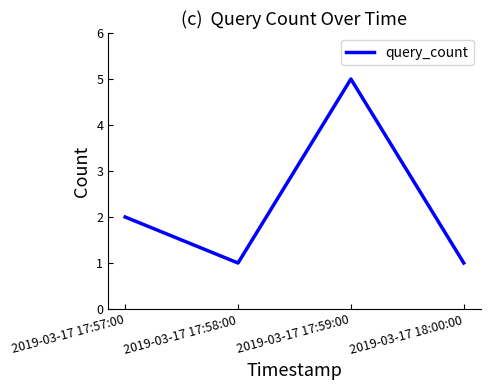

At which label is the value closest to 3?

2019-03-17 17:57:00